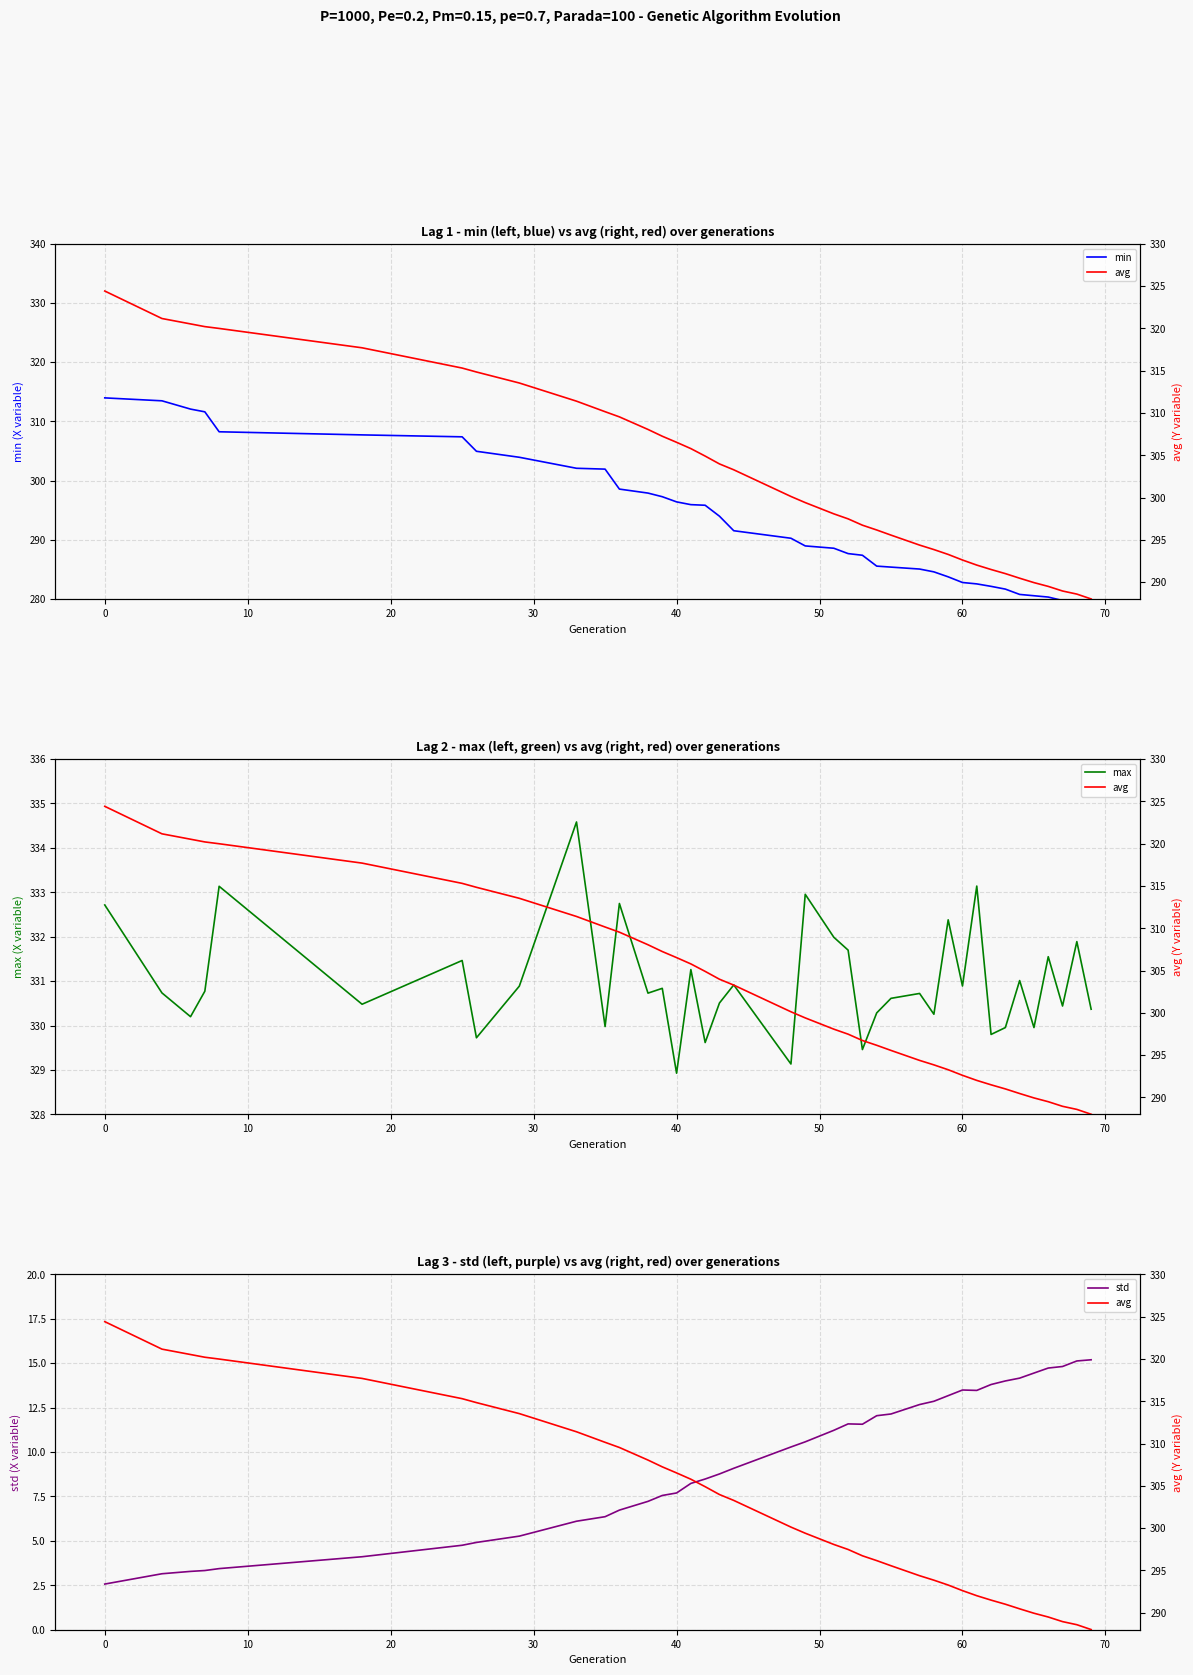

What is the maximum value for max?

334.6